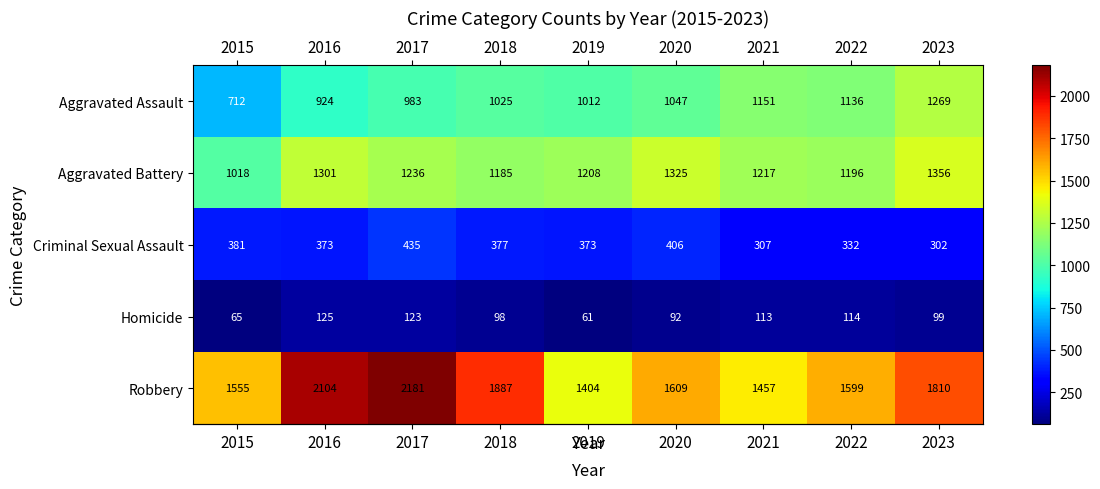

At which label does Aggravated Battery first exceed 1217?

2016